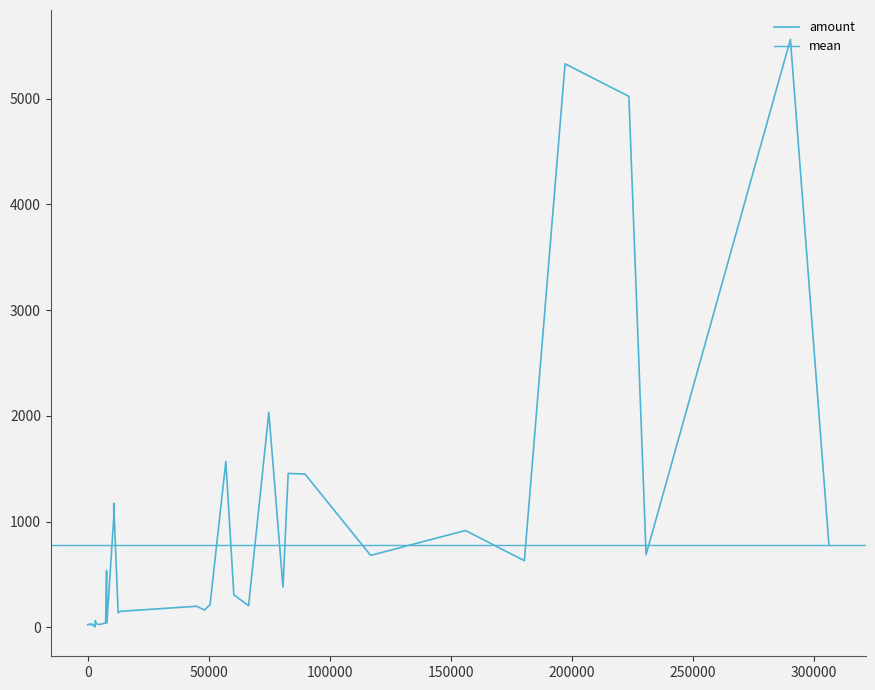

What is the maximum value shown in the chart?

5559.7